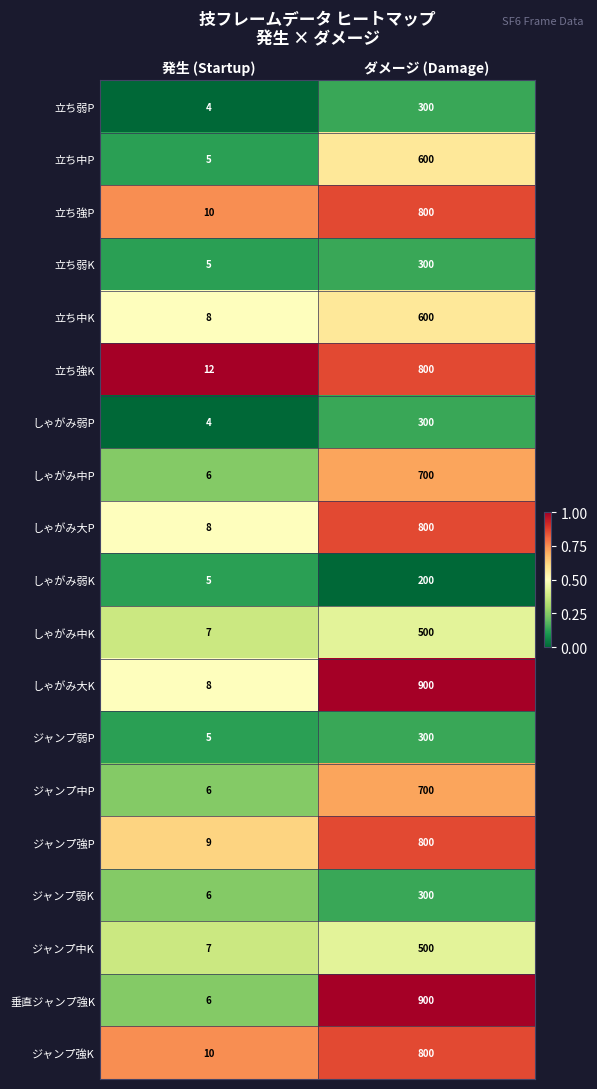

List the labels in order of しゃがみ大K value, largest first.

ダメージ (Damage), 発生 (Startup)